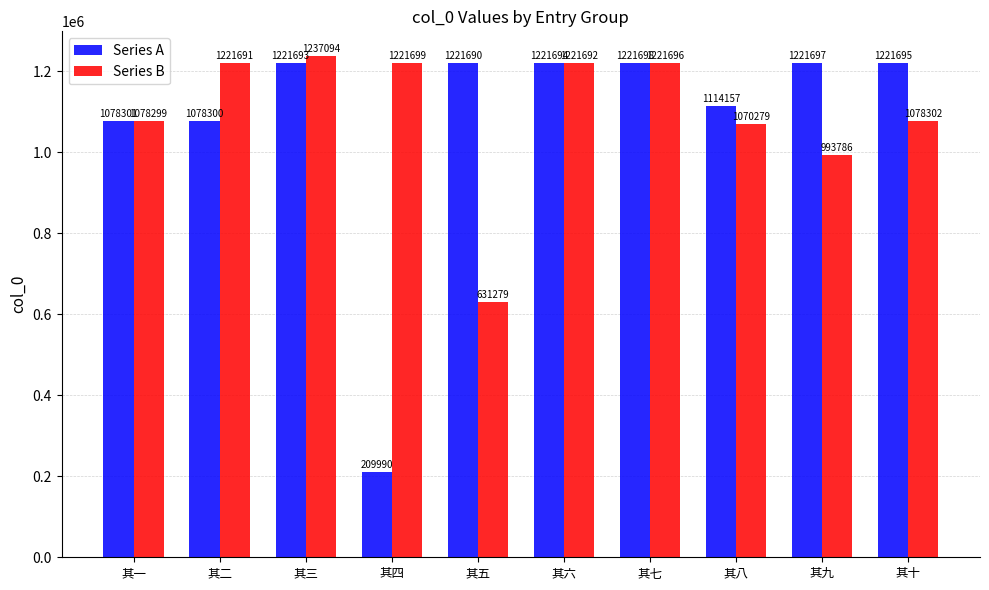

What value does the Series B series have at 其七, to the nearest 100?

1221700